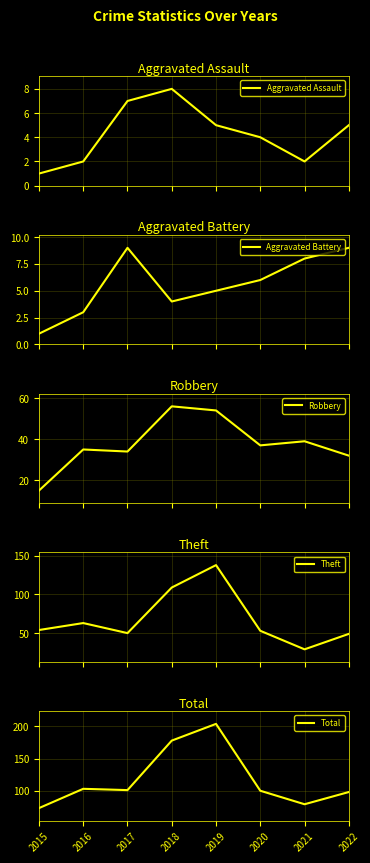

Where does the Theft series first go above 54?

2016